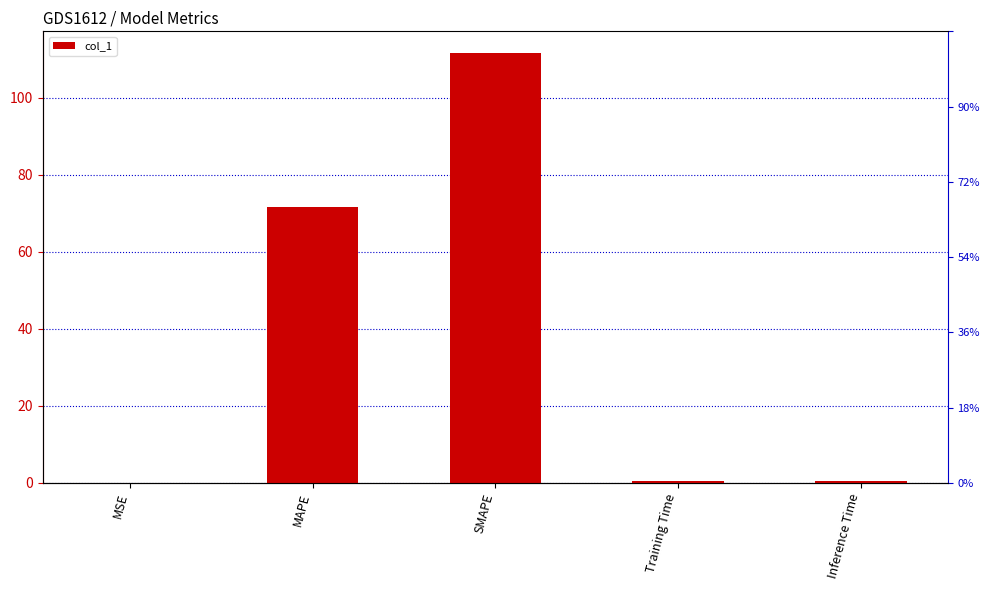

What is the difference between the maximum and minimum values?

111.7